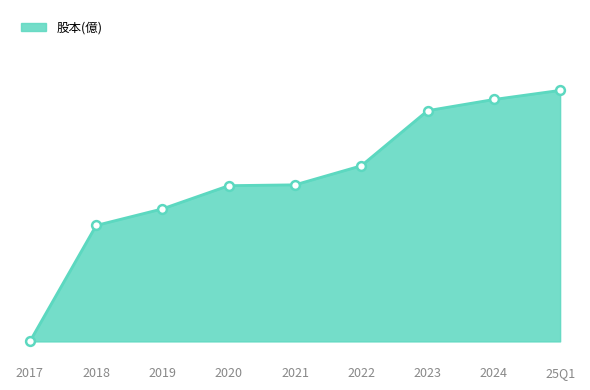

What is the change in value from 2018 to 25Q1?

+3.3